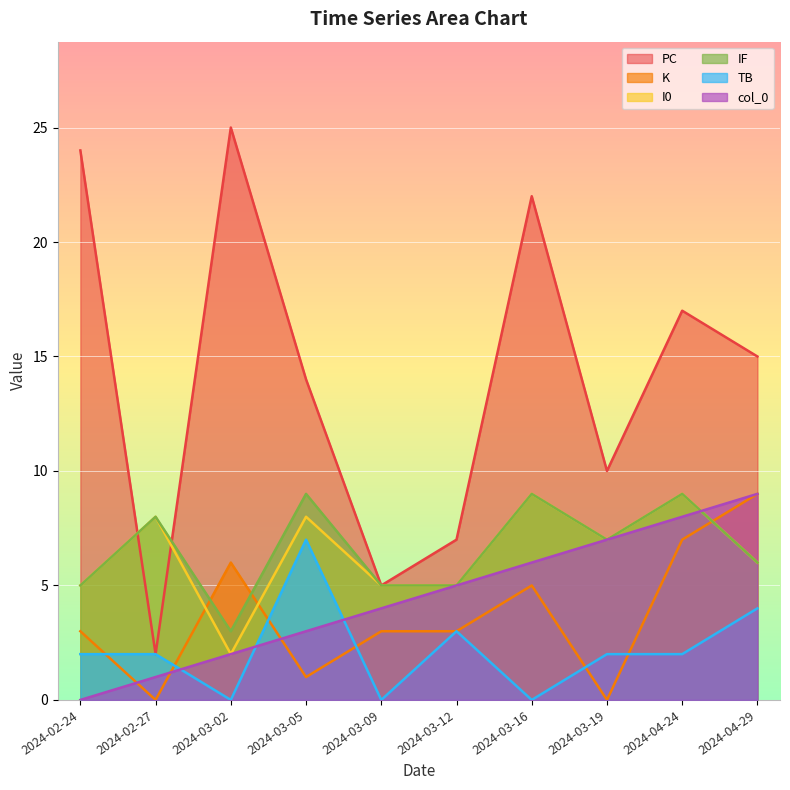

True or false: IF and I0 cross at least once.

False